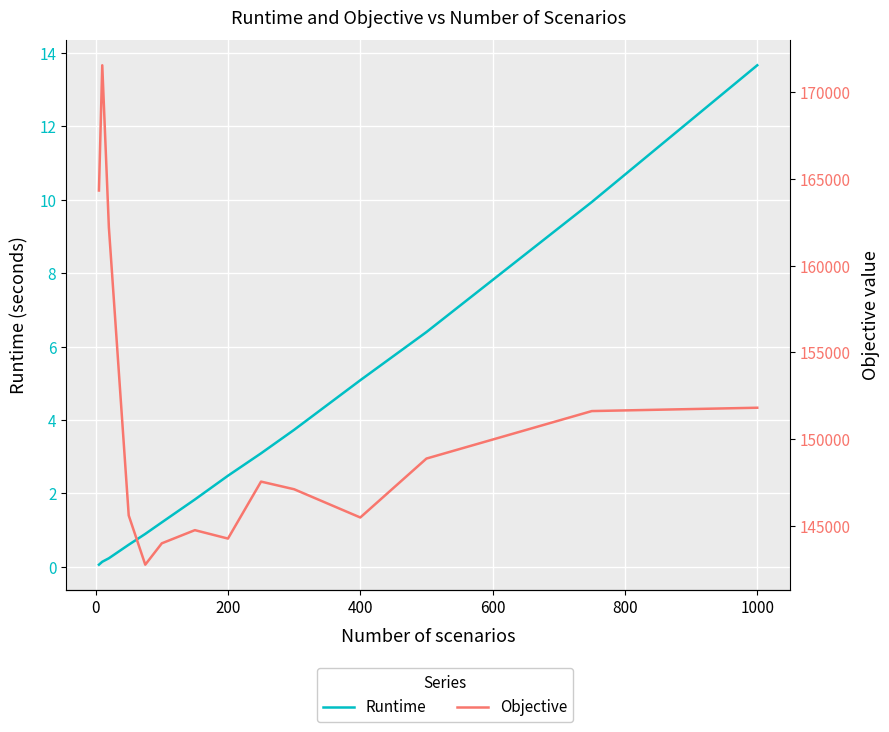

The value of Objective at 9 is 212631.4. True or false?

False